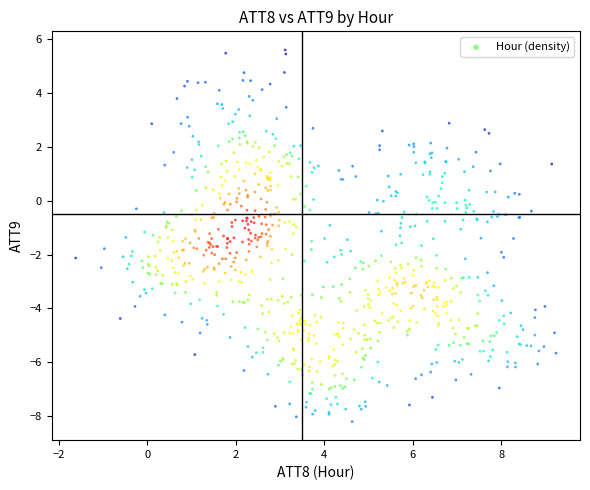

What is the range of Y values (max minus min)?

13.8